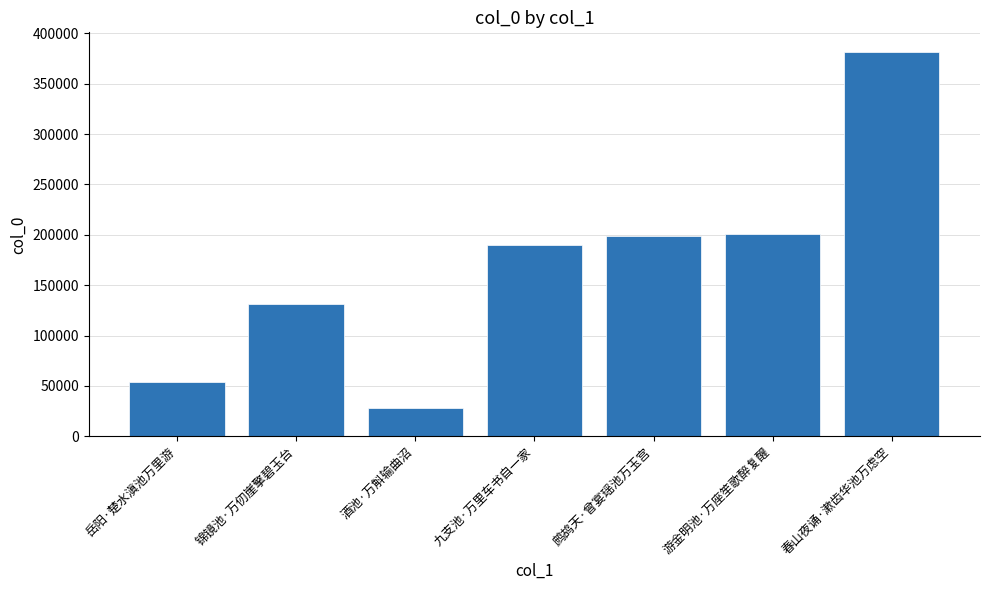

What is the label of the 6th bar from the left?

游金明池·万座笙歌醉复醒